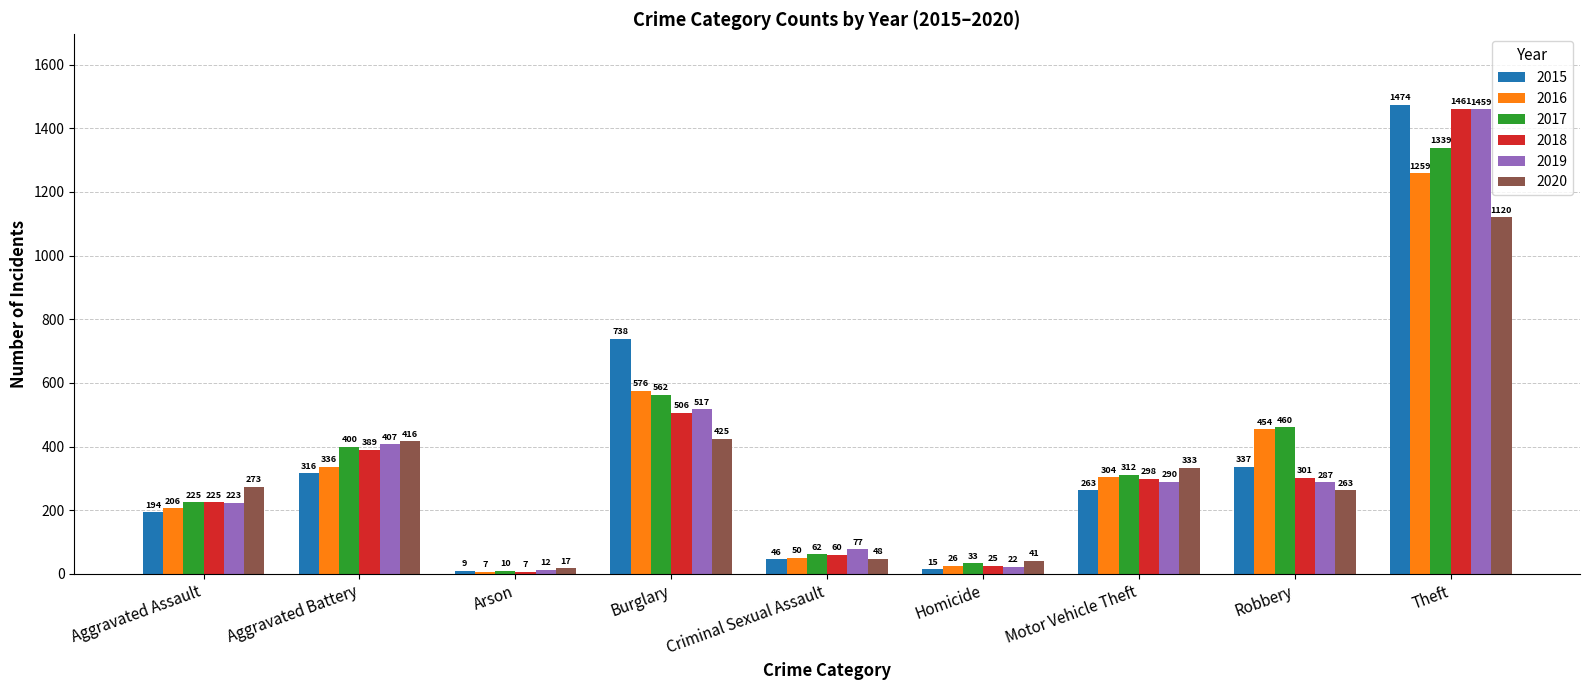

What is the highest value of the 2019 series?

1459